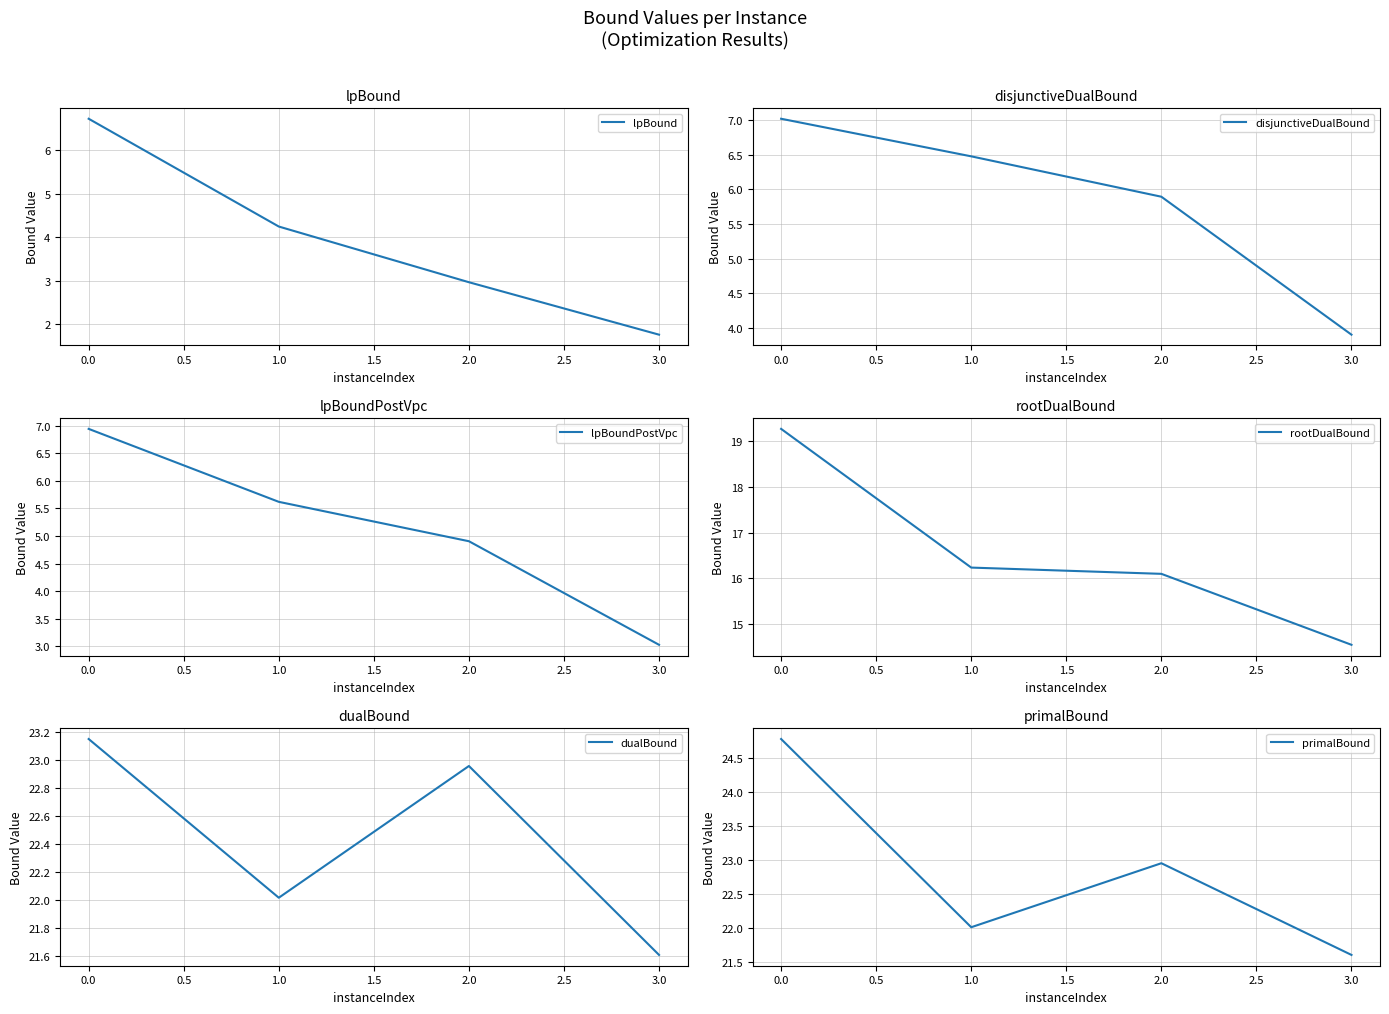

True or false: lpBoundPostVpc and rootDualBound intersect in this chart.

False